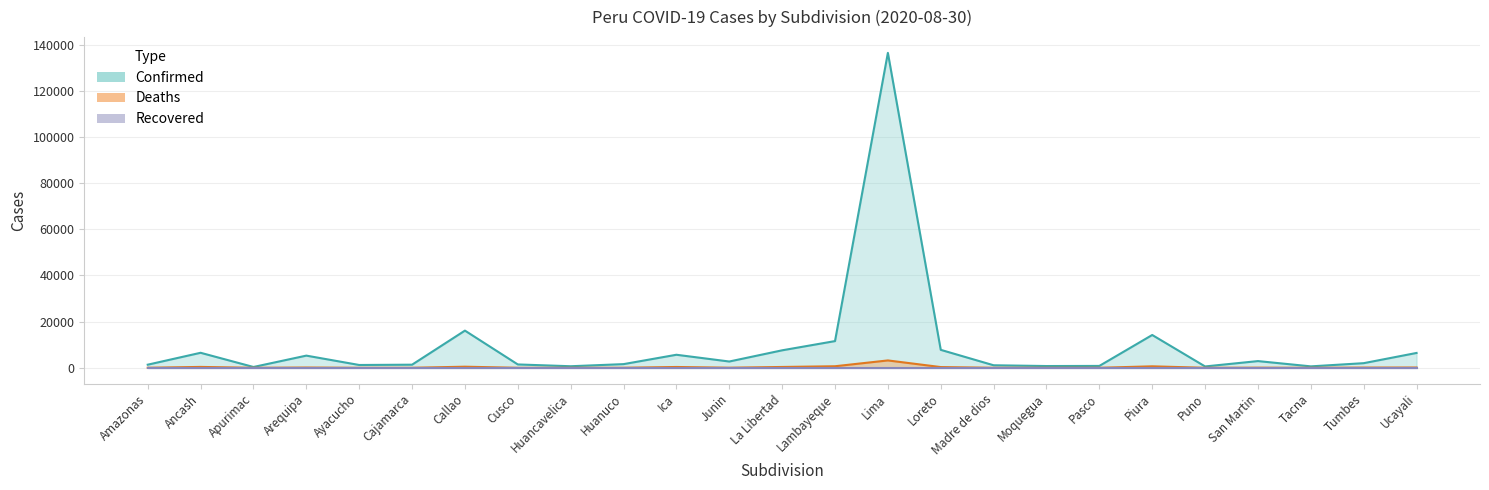

True or false: Deaths and Confirmed cross at least once.

False